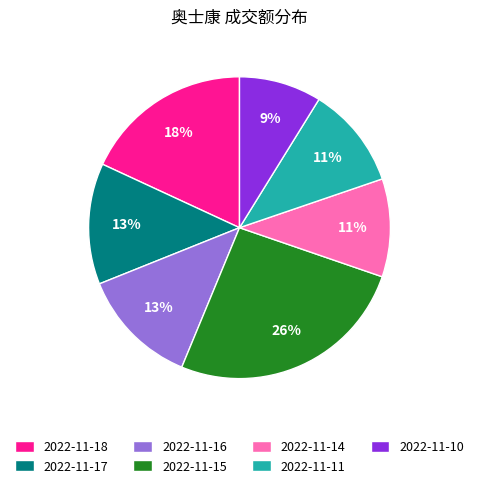

To the nearest percent, what is the difference between the largest and smallest slice percentages?

17%